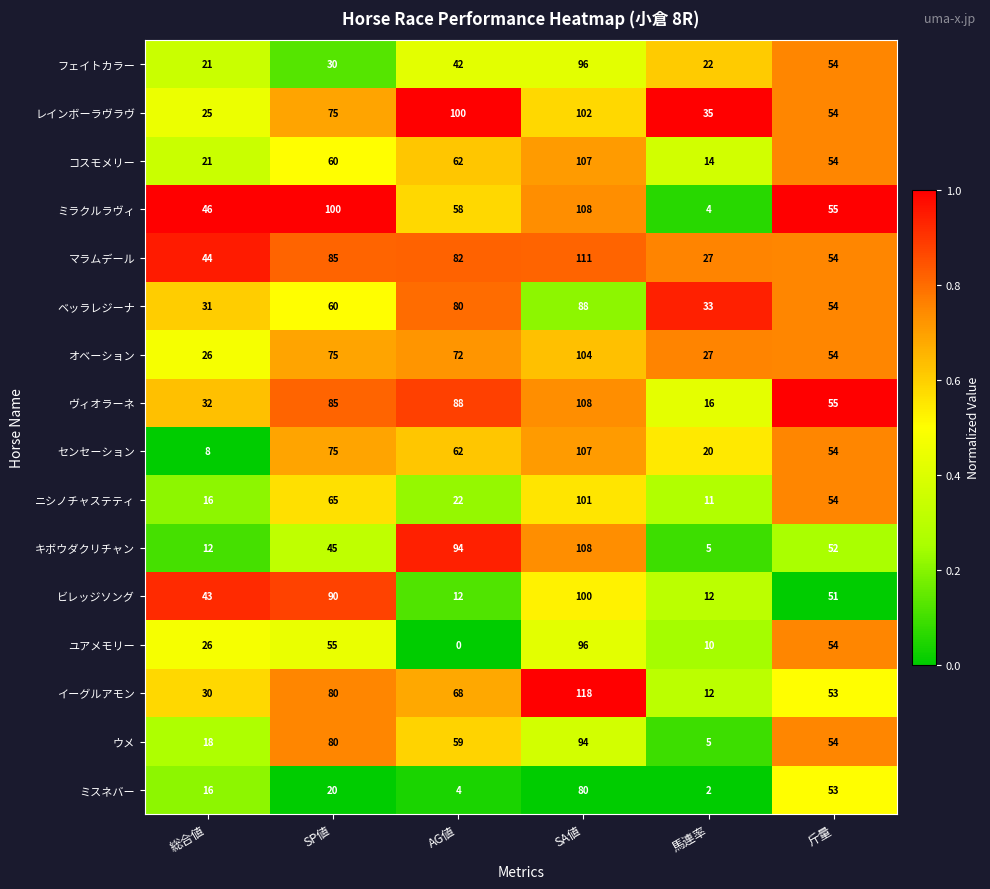

What is the total value across all series at 斤量?

859